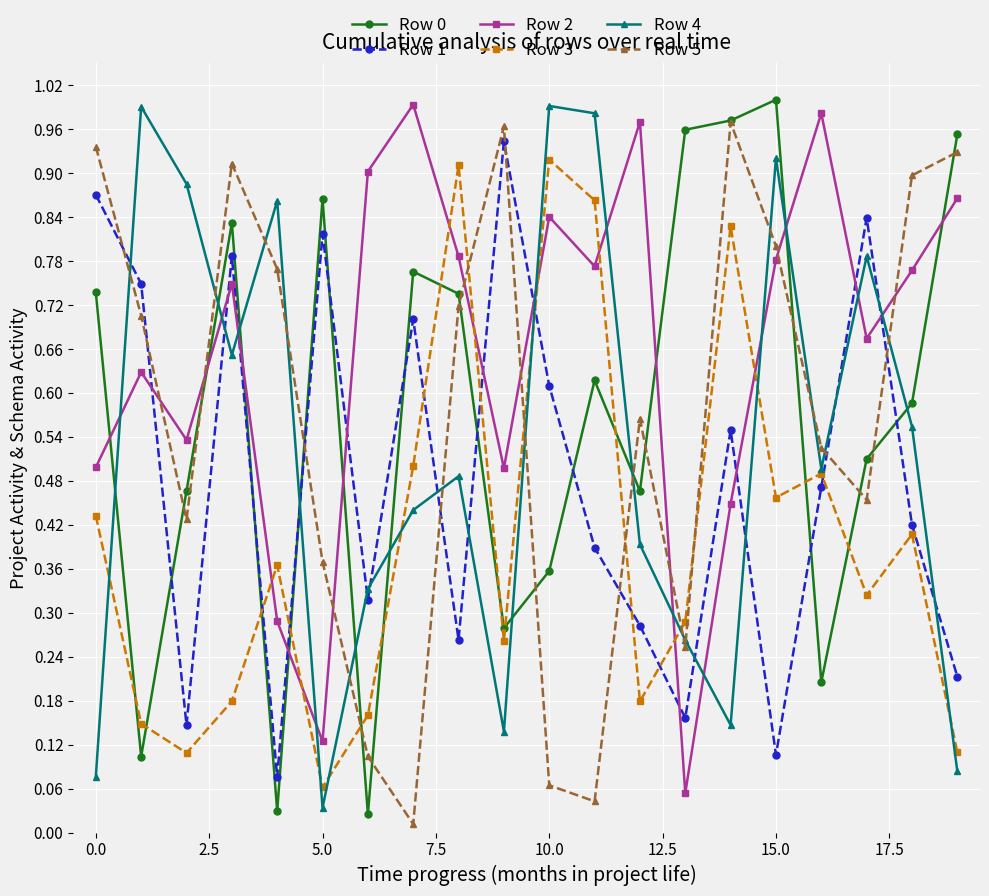

After their last crossing, which series has the higher values: Row 1 or Row 2?

Row 2